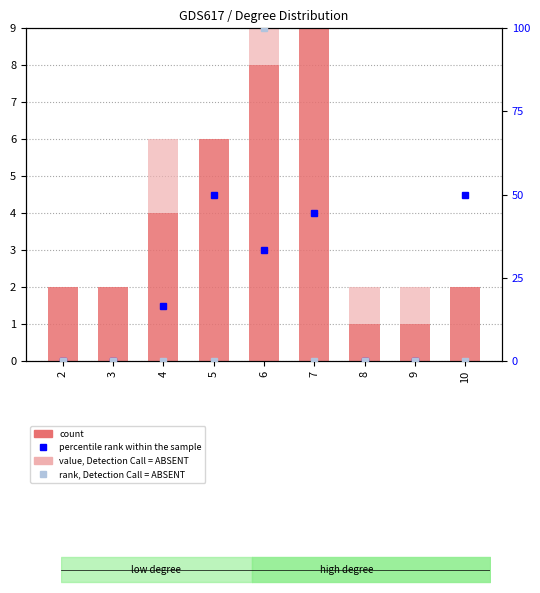

Which has a higher value, 8 or 10?

10